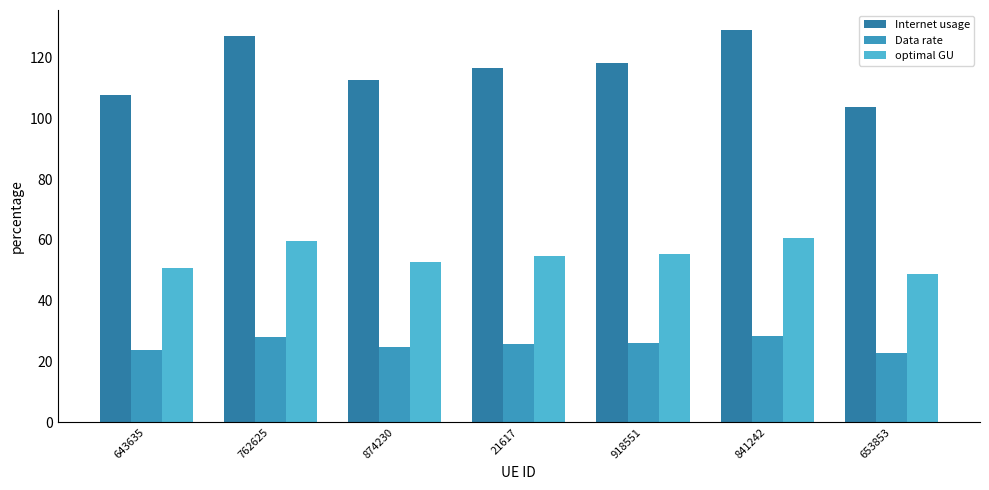

True or false: optimal GU has a value of 54.7 at 21617.

True